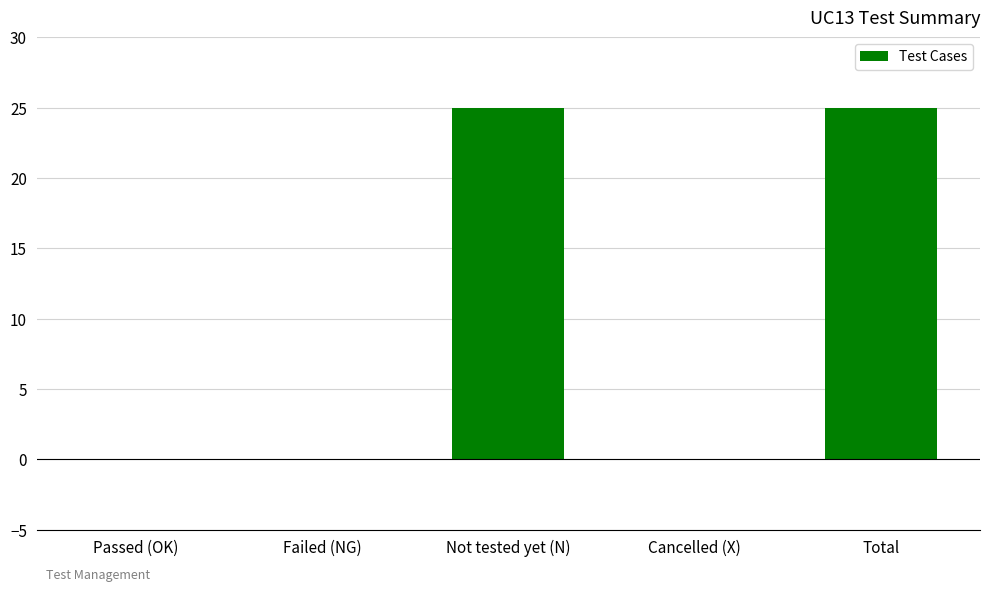

Reading left to right, extract all data points from this chart.

Passed (OK)=0	Failed (NG)=0	Not tested yet (N)=25	Cancelled (X)=0	Total=25